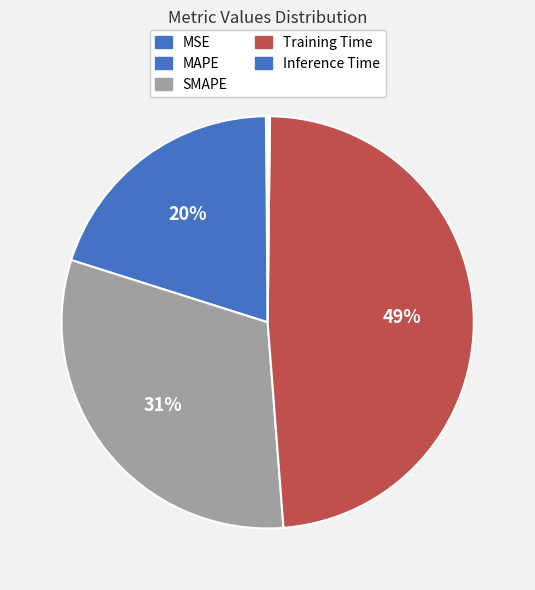

How many segments does this pie chart have?

5